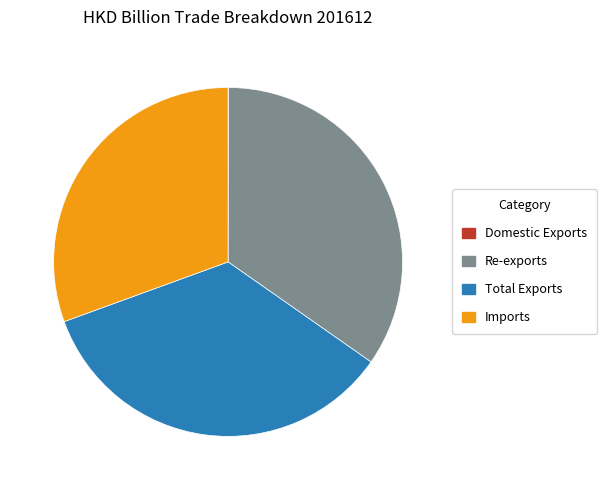

Combined, do Re-exports and Imports account for over 50%?

Yes